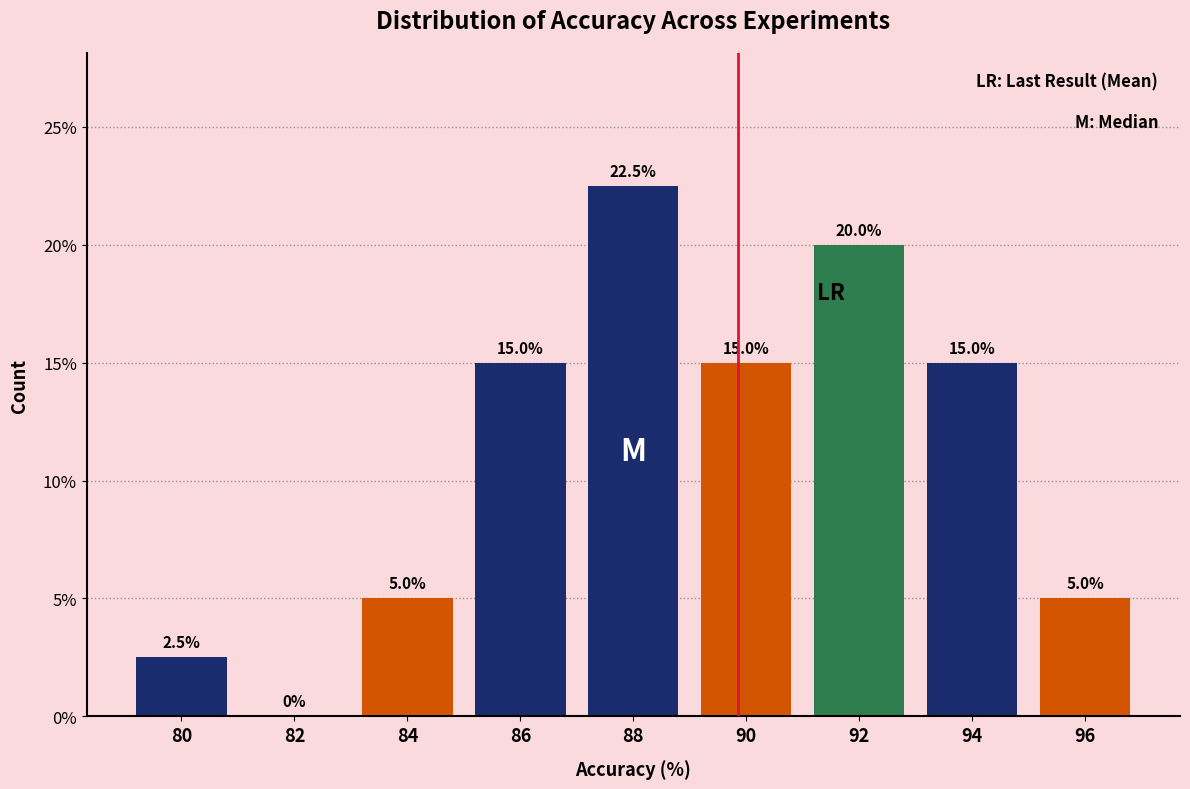

Reading left to right, extract all data points from this chart.

80=2.5	82=0.0	84=5.0	86=15.0	88=22.5	90=15.0	92=20.0	94=15.0	96=5.0